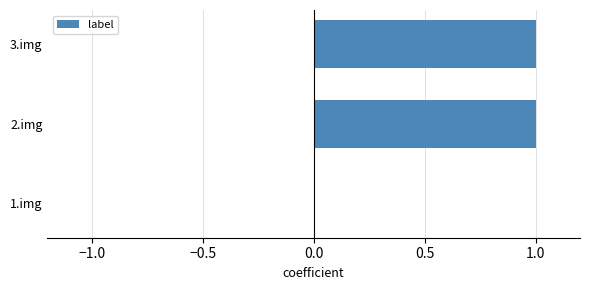

Is it true that the value at 2.img is 1?

True